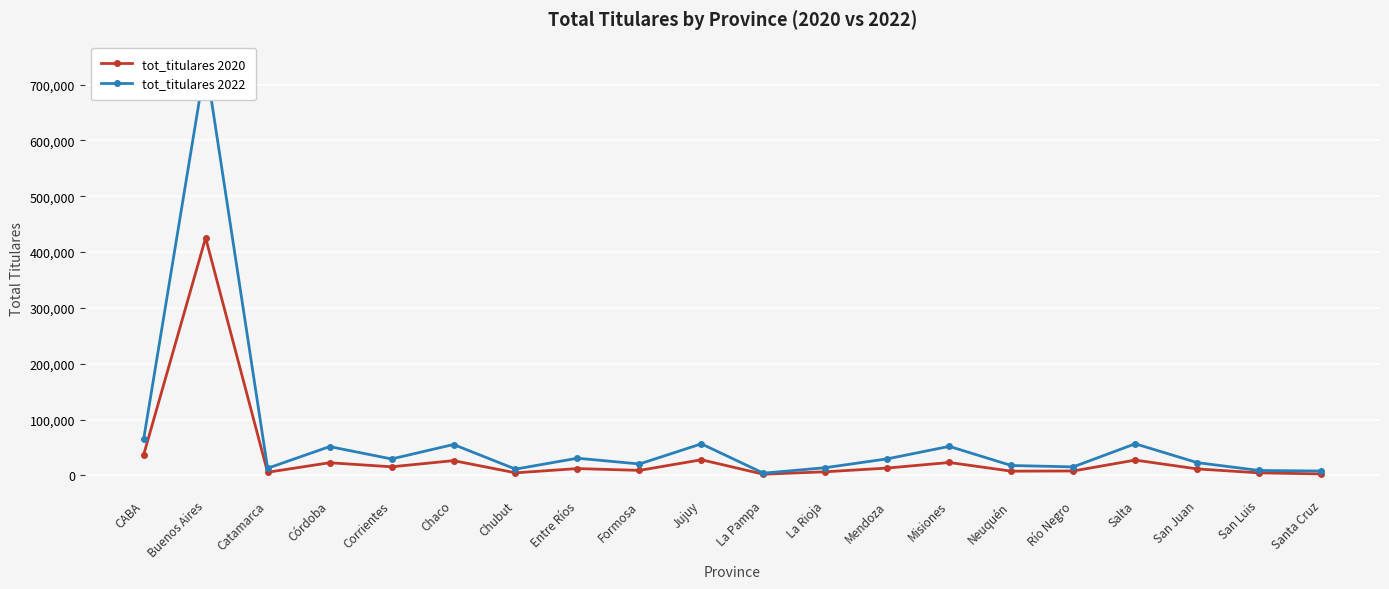

Reading right to left, what are all the values shown in this chart?

tot_titulares 2020: 2618	4540	11620	27414	7909	7578	23115	13150	6470	2079	27986	8986	12207	4606	26440	15386	22680	5594	425489	36986
tot_titulares 2022: 7835	8793	22890	56588	15241	17719	51982	29658	13814	3975	56480	20447	30759	11230	55307	29437	51562	12788	739912	64817